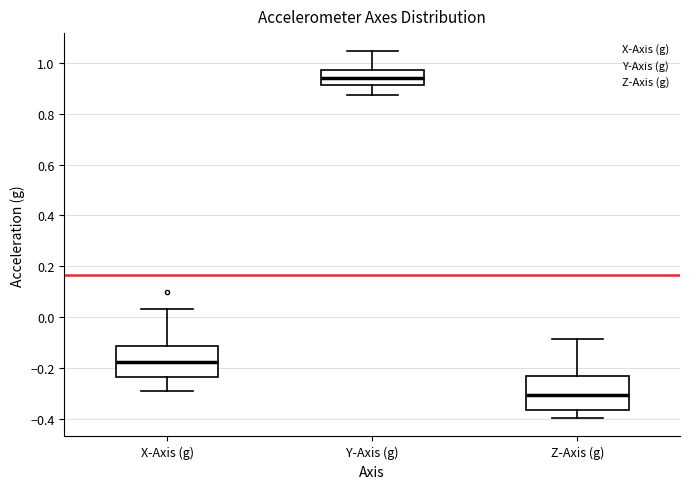

Reading left to right, transcribe this box plot: for each box, give where its median line is, the range the box spans, and where its two whiskers end, as read against the y-axis. The values are not printed on the chart, so give them approximately, as read against the axis.

X-Axis (g): median -0.18, box -0.24 to -0.12, whiskers -0.30 to 0.04
Y-Axis (g): median 0.94, box 0.92 to 0.98, whiskers 0.88 to 1.04
Z-Axis (g): median -0.30, box -0.36 to -0.24, whiskers -0.40 to -0.08